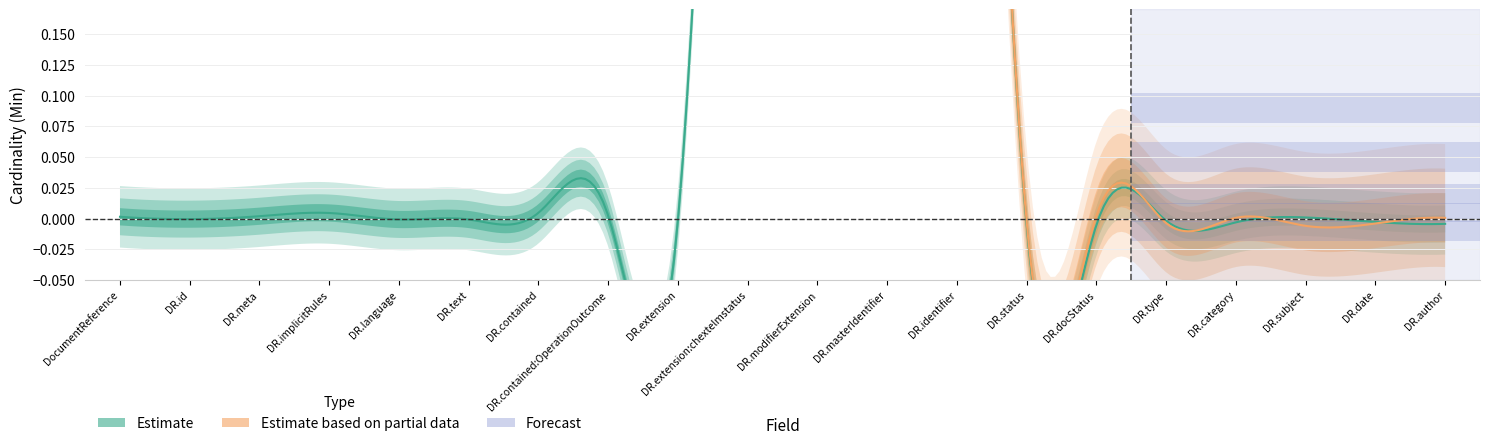

How many values in the Min series exceed 0?

4